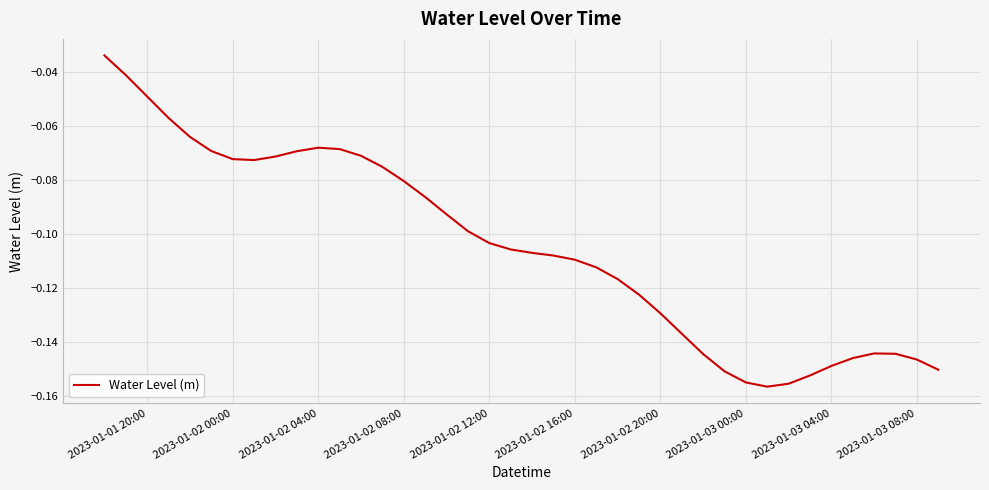

How many lines are shown in the chart?

1